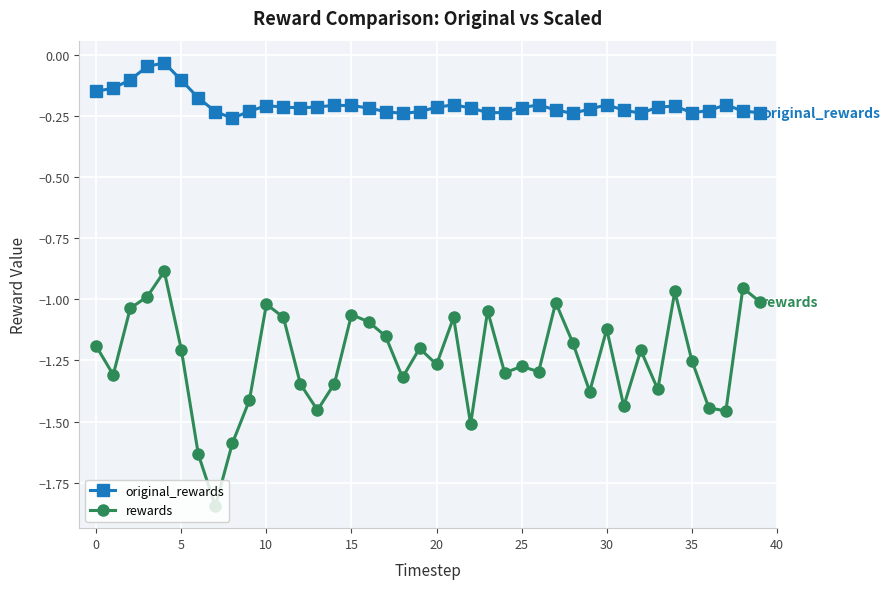

Which series has the largest total across all categories?

original_rewards